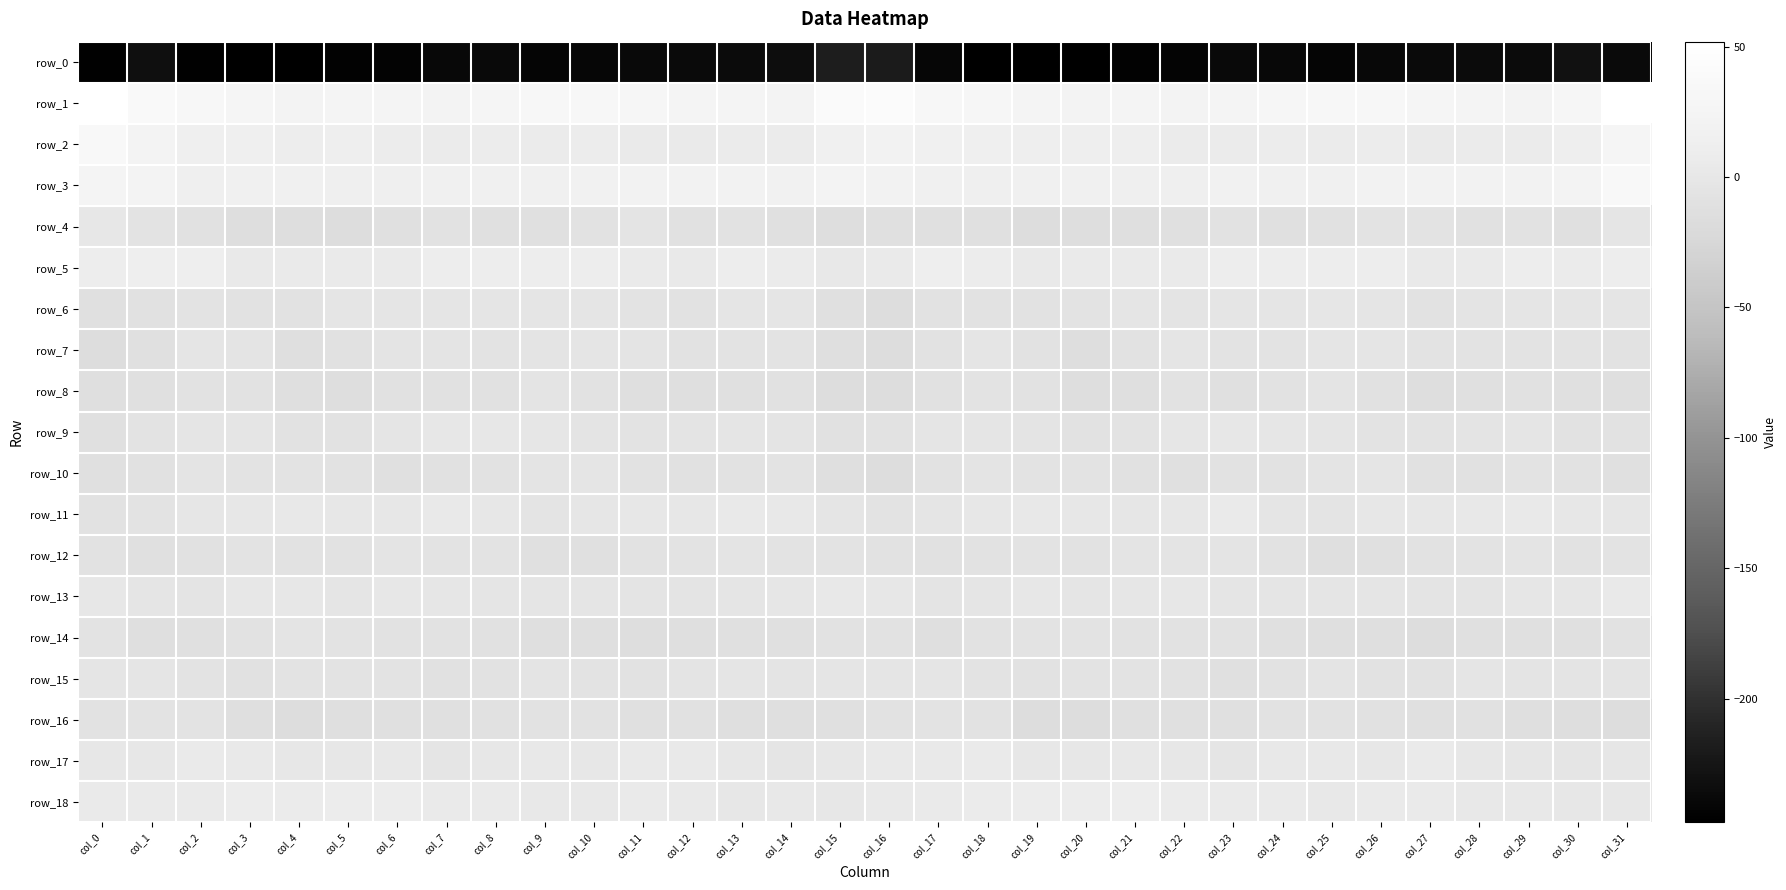

Reading right to left, transcribe all the data shown in this chart.

row_0: -236.2	-228.8	-235.0	-235.7	-236.9	-239.3	-240.6	-239.3	-237.2	-242.3	-244.5	-246.7	-247.5	-246.9	-239.6	-218.6	-218.0	-233.0	-235.0	-236.3	-237.3	-240.1	-240.8	-238.0	-238.4	-243.9	-245.0	-247.4	-247.3	-246.3	-232.1	-245.4
row_1: 50.9	29.6	23.0	25.9	27.5	32.3	33.0	30.2	24.3	22.8	25.1	23.2	24.3	29.7	32.8	41.6	40.7	23.0	24.7	26.0	29.5	33.3	32.0	28.1	23.1	23.8	24.9	22.8	26.2	30.9	38.4	51.9
row_2: 26.3	11.8	6.3	7.0	4.6	7.8	6.5	8.0	7.1	7.0	11.0	11.4	11.0	14.3	15.4	19.6	16.4	6.3	7.2	5.5	5.8	8.0	6.6	7.9	6.5	8.5	12.1	10.3	12.7	14.2	22.7	34.6
row_3: 35.8	23.4	19.7	21.2	20.0	19.4	16.0	15.5	16.9	14.1	14.2	14.6	15.1	13.7	16.6	21.4	22.8	19.1	20.7	20.4	20.2	18.1	15.4	16.4	15.7	14.1	13.9	15.2	15.0	13.7	21.5	25.4
row_4: -2.7	-11.2	-8.5	-9.0	-6.4	-5.9	-9.5	-11.8	-8.3	-10.8	-13.4	-14.6	-15.2	-11.7	-10.2	-10.3	-14.2	-11.9	-8.4	-8.9	-5.3	-7.4	-10.9	-10.6	-8.7	-11.7	-14.8	-14.5	-14.7	-9.9	-6.2	0.6
row_5: 10.6	7.2	10.4	6.2	3.3	9.4	10.0	9.8	10.8	6.0	5.2	4.7	3.3	7.7	11.8	4.0	1.7	7.2	10.2	3.1	6.0	9.9	9.3	10.8	9.1	5.5	4.9	4.0	3.3	11.7	11.1	8.6
row_6: -3.2	-2.5	-3.0	-5.0	-8.4	-3.6	-1.3	-3.0	-2.8	-4.6	-2.6	-5.9	-7.2	-7.9	-7.8	-15.1	-10.2	-3.2	-3.2	-7.3	-6.5	-2.1	-2.3	-2.8	-4.0	-3.4	-3.1	-7.1	-7.9	-6.2	-9.4	-12.1
row_7: -8.2	-6.6	-5.7	-6.0	-6.5	-3.0	-3.4	-5.6	-5.7	-3.7	-8.1	-13.7	-7.4	-2.7	-7.3	-14.9	-12.9	-6.0	-5.6	-6.9	-4.8	-2.7	-4.3	-6.1	-4.6	-4.9	-10.1	-13.2	-4.3	-2.7	-11.2	-14.8
row_8: -13.5	-11.3	-9.6	-12.2	-13.9	-9.7	-5.4	-7.7	-10.4	-8.1	-13.0	-14.3	-8.8	-6.6	-9.8	-15.4	-15.7	-9.6	-10.5	-13.4	-12.6	-7.9	-5.2	-9.3	-9.7	-9.3	-14.4	-12.7	-6.8	-7.3	-11.8	-13.4
row_9: -7.2	-6.7	-3.4	-5.2	-5.4	-5.6	-2.9	-1.3	0.1	-1.4	-6.5	-8.8	-5.4	-3.6	-3.4	-7.6	-9.2	-4.3	-4.2	-5.4	-5.4	-5.0	-1.7	-0.7	-0.2	-3.3	-7.8	-8.3	-3.9	-3.7	-5.5	-11.3
row_10: -12.2	-7.8	-5.5	-9.2	-9.8	-4.2	-4.6	-6.6	-7.7	-10.5	-9.0	-6.3	-6.0	-4.9	-8.0	-15.8	-13.5	-5.6	-6.9	-10.1	-7.9	-3.5	-5.3	-6.8	-9.2	-10.6	-7.7	-6.1	-5.8	-5.3	-9.1	-10.4
row_11: -1.5	-0.1	3.8	1.7	1.3	0.2	-4.4	-2.4	4.1	1.4	-1.8	1.3	2.1	0.3	-3.4	-5.7	-3.0	2.6	3.0	1.4	1.2	-1.1	-5.0	0.8	3.7	-0.7	-0.7	1.7	1.4	-0.8	-6.0	-7.1
row_12: -6.3	-7.2	-4.7	-6.3	-6.8	-10.5	-12.9	-8.8	-4.9	-5.2	-5.2	-8.9	-6.3	-8.2	-9.7	-7.6	-6.1	-5.5	-5.2	-6.4	-8.1	-11.6	-12.4	-6.4	-5.6	-4.4	-6.7	-8.7	-6.1	-9.3	-10.2	-7.5
row_13: 3.1	-1.7	-1.3	-4.5	-5.2	-4.2	-4.1	-4.0	-2.0	-0.6	-1.7	-2.1	1.4	-3.4	-4.4	1.4	2.5	-1.4	-2.0	-5.4	-4.8	-4.1	-4.1	-3.5	-1.7	-0.2	-2.5	-0.5	0.3	-5.0	-4.1	-0.2
row_14: -8.7	-11.4	-10.5	-11.6	-15.1	-12.8	-13.6	-10.9	-8.4	-7.8	-6.8	-6.1	-6.0	-8.1	-13.2	-8.4	-8.1	-10.5	-10.3	-13.3	-14.7	-12.6	-13.3	-9.3	-8.4	-7.4	-6.5	-5.4	-7.1	-10.3	-12.8	-6.3
row_15: -5.3	-5.1	-4.6	-3.3	-7.6	-7.1	-4.3	-6.8	-10.3	-7.4	-6.2	-6.5	-8.7	-6.6	-3.6	-2.2	-3.1	-4.5	-3.7	-4.7	-8.2	-5.5	-4.6	-8.4	-9.8	-6.5	-6.5	-6.5	-9.0	-5.5	-3.3	-2.4
row_16: -16.6	-13.9	-13.0	-10.1	-10.4	-10.0	-6.8	-8.3	-11.2	-11.3	-11.8	-15.0	-15.3	-7.9	-5.5	-8.3	-12.4	-12.6	-12.6	-9.6	-10.8	-8.4	-6.8	-9.4	-11.4	-11.4	-12.5	-16.3	-12.6	-6.2	-5.6	-6.7
row_17: -1.1	-2.5	-1.6	1.4	4.2	0.6	1.6	1.8	-2.4	0.5	2.1	0.5	1.2	5.1	3.3	2.9	0.1	-2.2	-0.7	3.1	3.2	0.1	2.4	0.0	-2.1	2.0	1.4	-0.2	3.1	5.1	1.5	1.2
row_18: 0.7	1.4	1.6	1.7	4.9	4.0	1.8	4.0	5.3	7.4	8.9	8.0	7.8	7.3	4.1	3.4	1.2	1.7	1.5	2.8	5.3	2.6	2.1	5.1	5.5	8.4	8.5	7.3	8.4	6.2	4.2	5.9